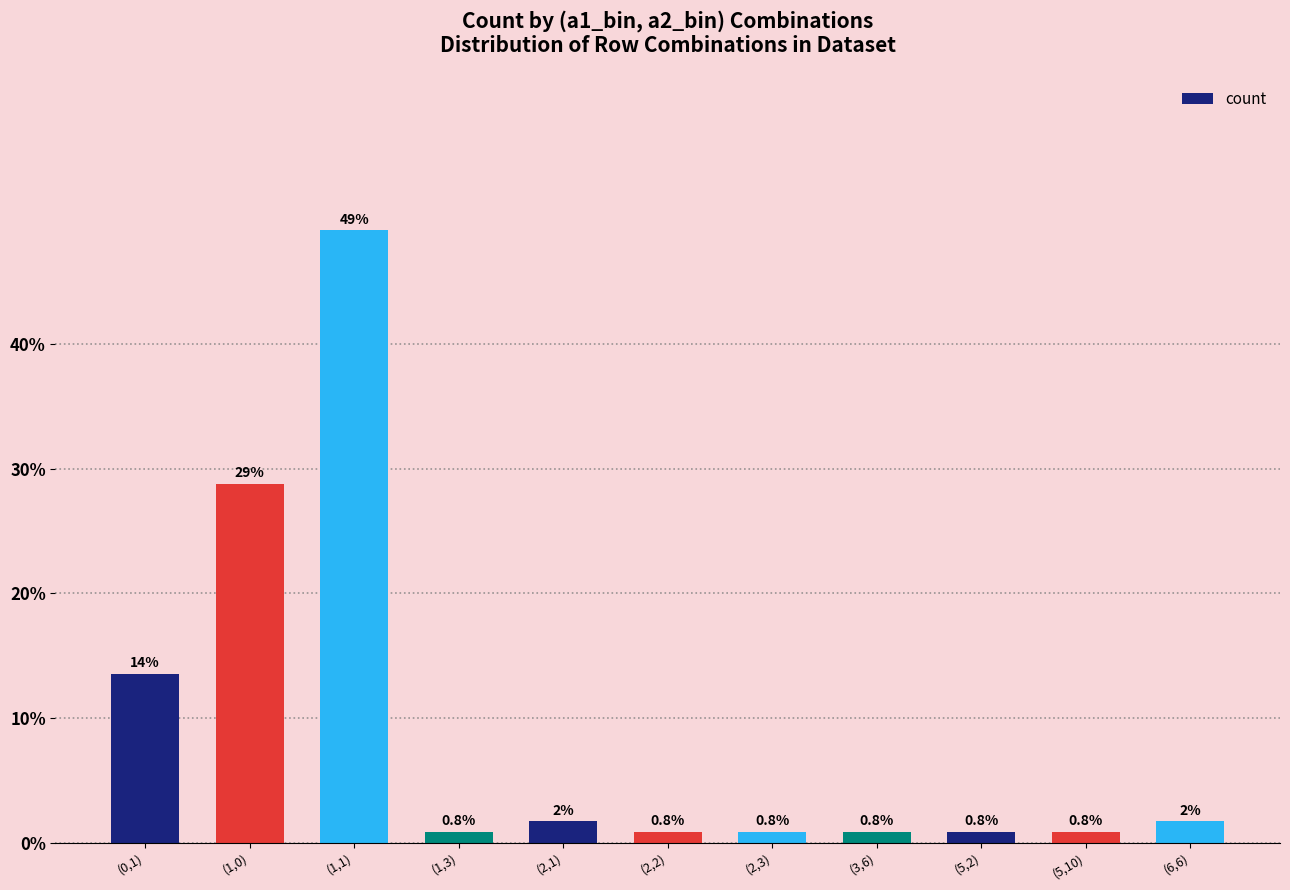

Reading left to right, list all the values displayed in this chart.

(0,1)=13.6	(1,0)=28.8	(1,1)=49.2	(1,3)=0.8	(2,1)=1.7	(2,2)=0.8	(2,3)=0.8	(3,6)=0.8	(5,2)=0.8	(5,10)=0.8	(6,6)=1.7